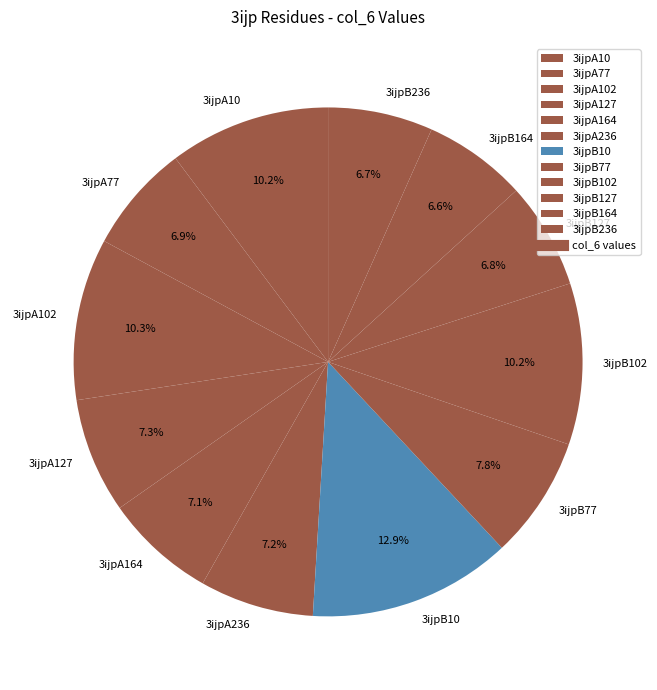

To the nearest percent, what is the difference between the 3ijpB236 and 3ijpB102 slice percentages?

4%